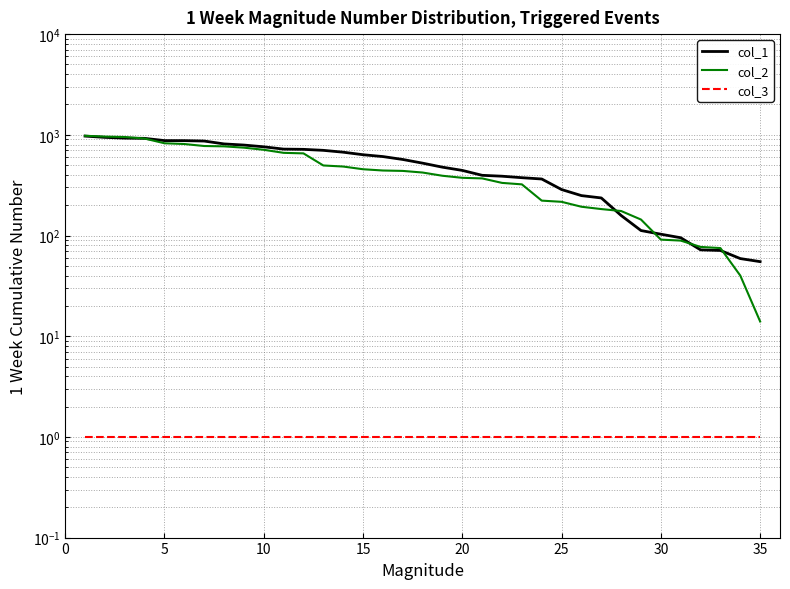

The col_1 series shows 588 at 30. True or false?

False